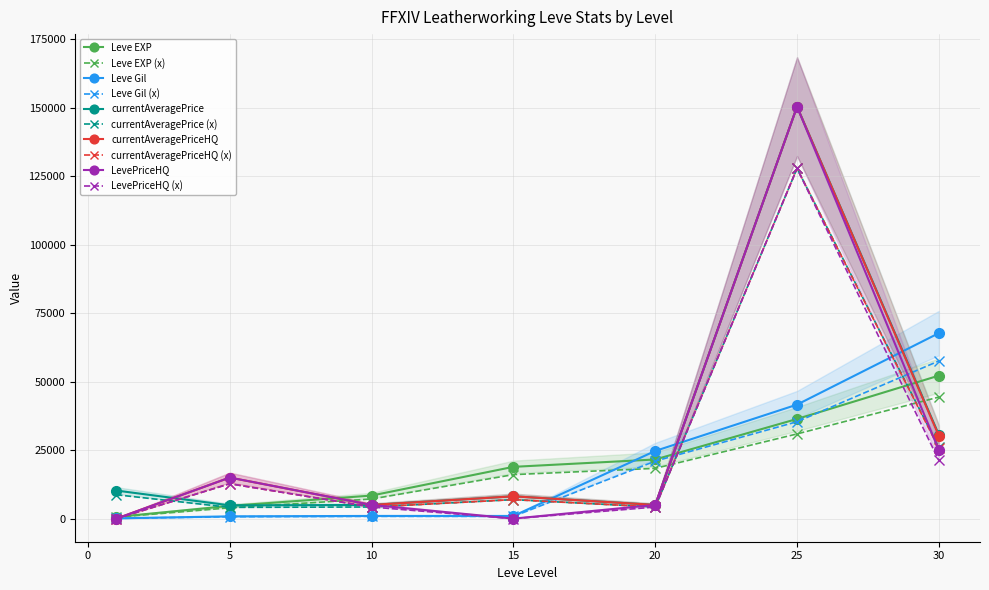

List the labels in order of Leve EXP value, smallest first.

1, 5, 10, 15, 20, 25, 30